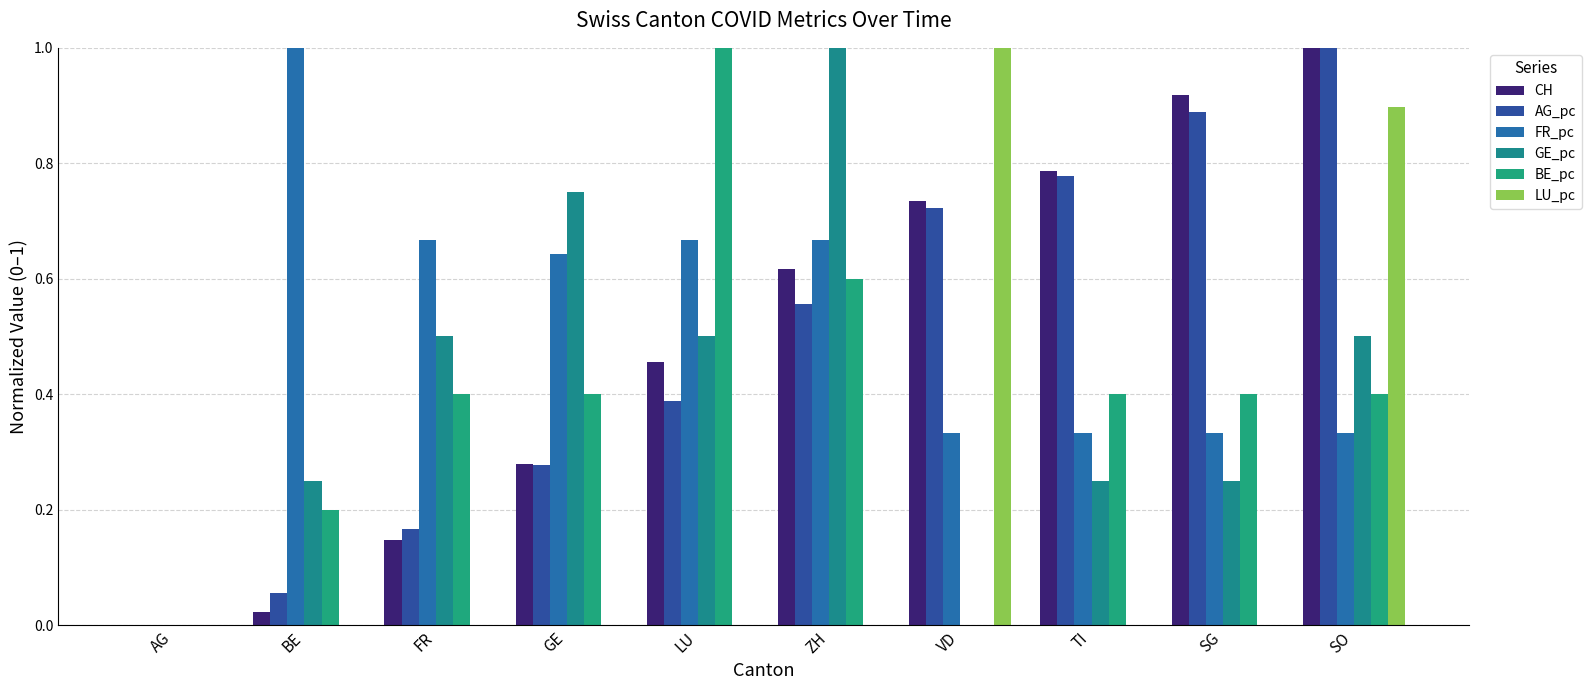

What are all the series names shown in the legend?

CH, AG_pc, FR_pc, GE_pc, BE_pc, LU_pc